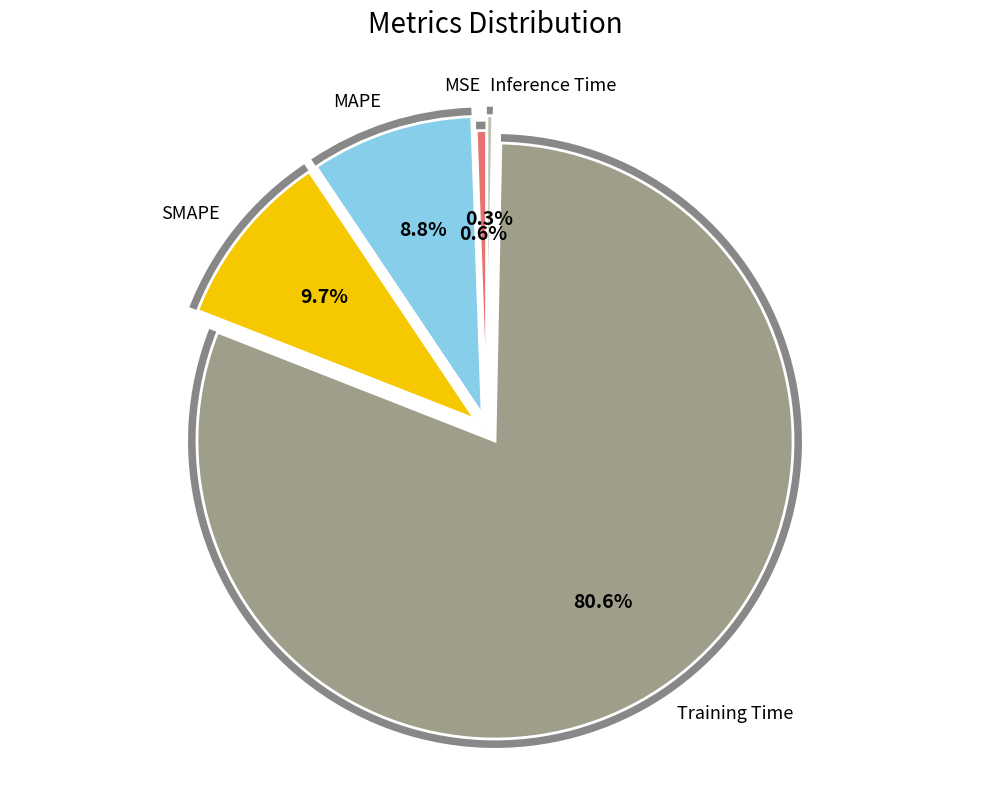

How many slices are in this pie chart?

5